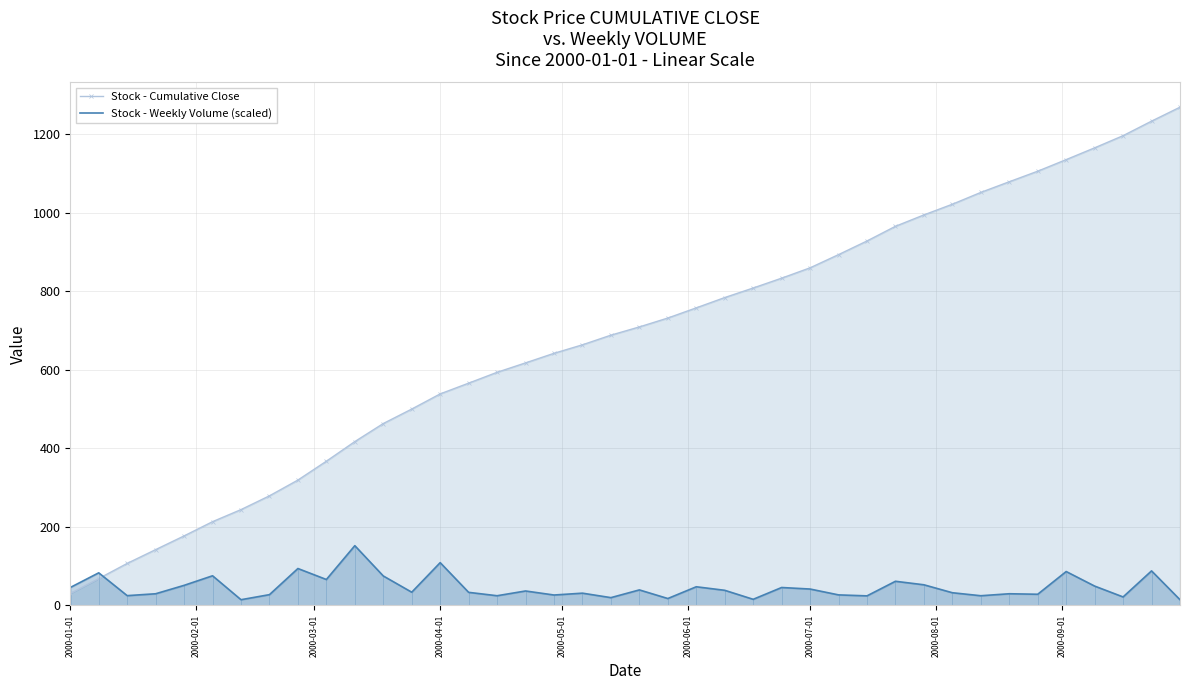

Which series ends up on top after the final intersection of Stock - Weekly Volume (scaled) and Stock - Cumulative Close?

Stock - Cumulative Close